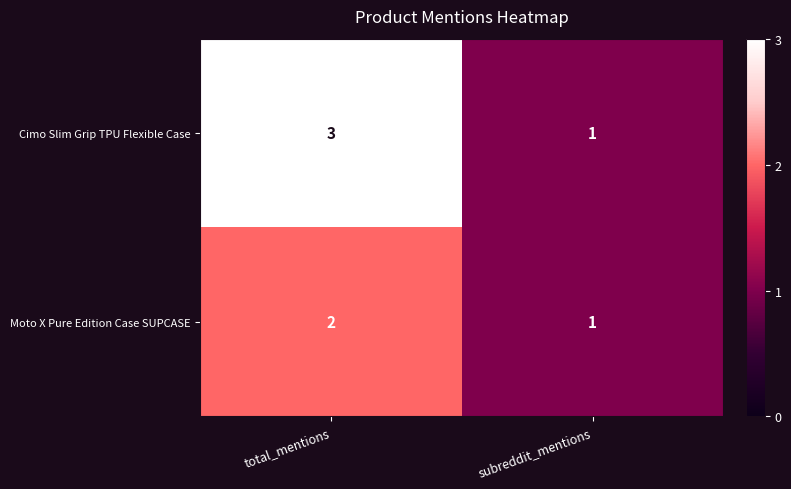

What is the sum of the Cimo Slim Grip TPU Flexible Case values at subreddit_mentions and total_mentions?

4